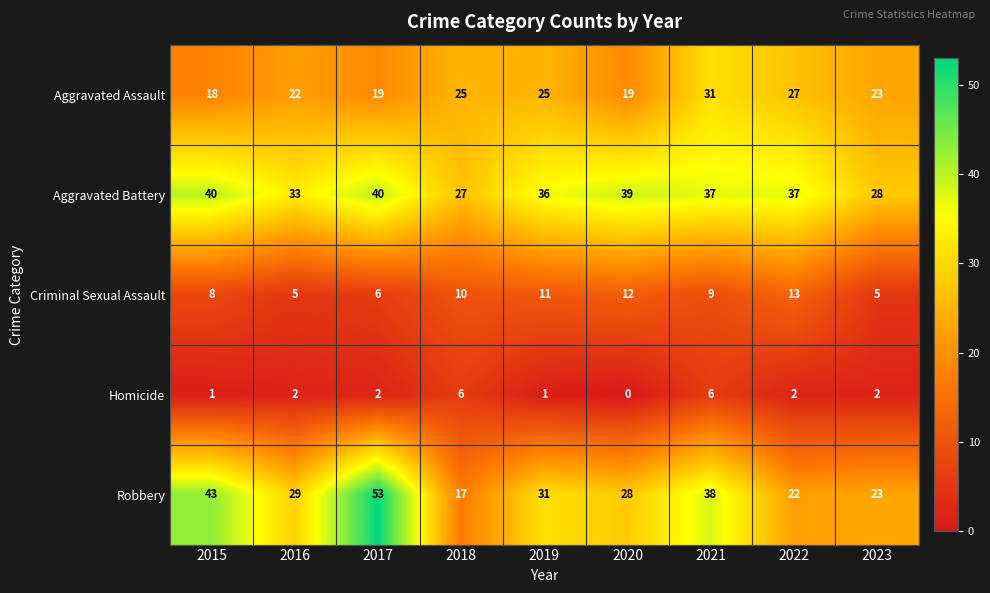

Which series has the largest total across all categories?

Aggravated Battery